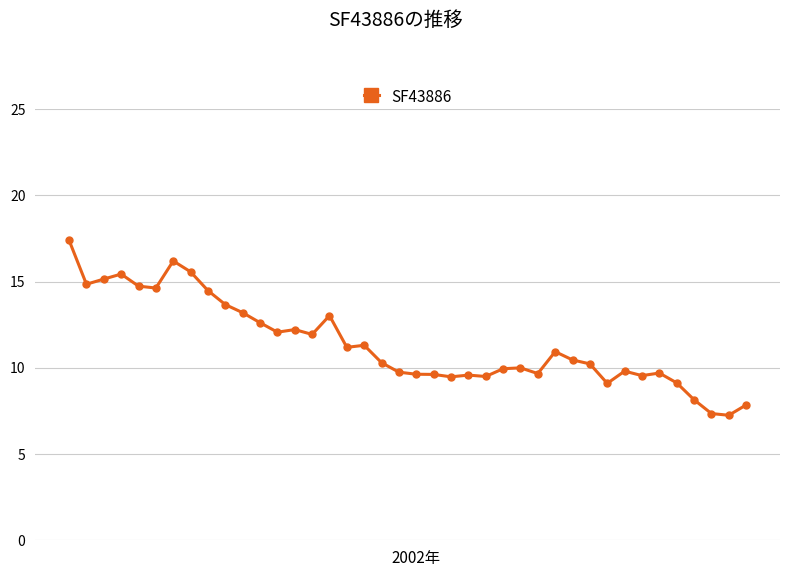

What is the maximum value shown in the chart?

17.4